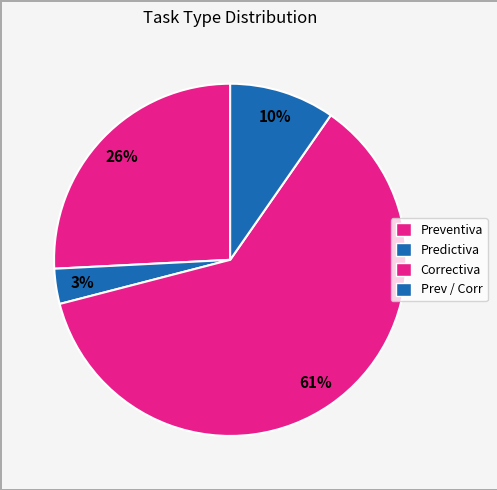

How many slices are in this pie chart?

4